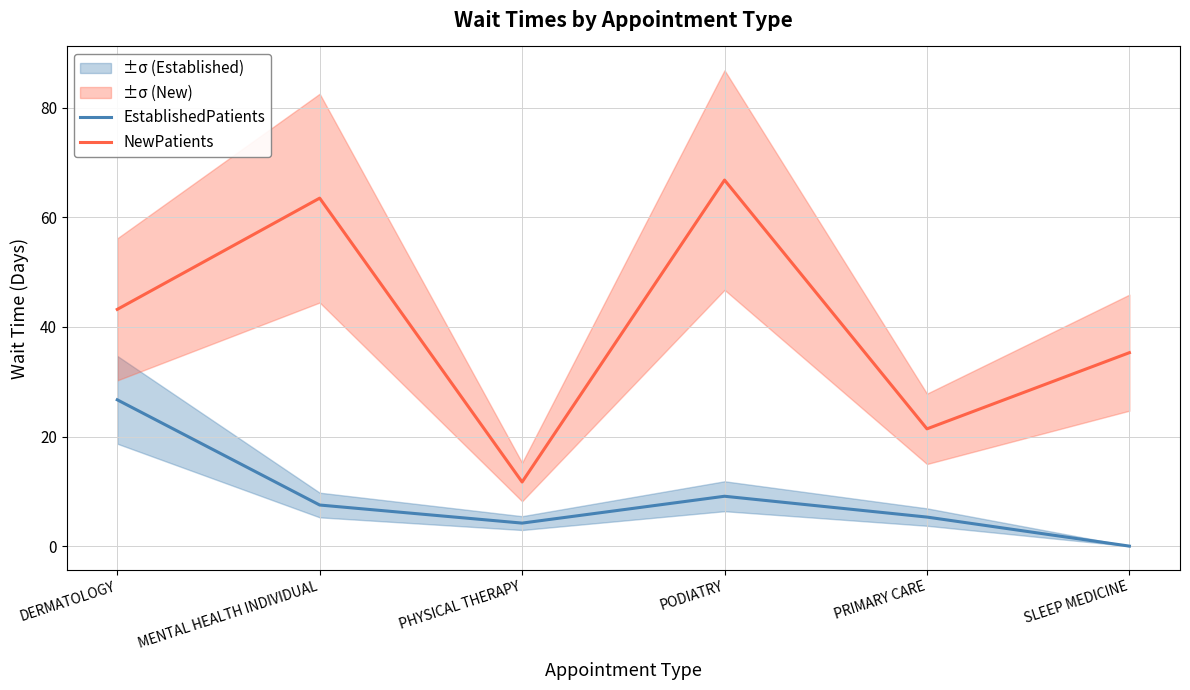

Which series has the largest range (max minus min)?

NewPatients